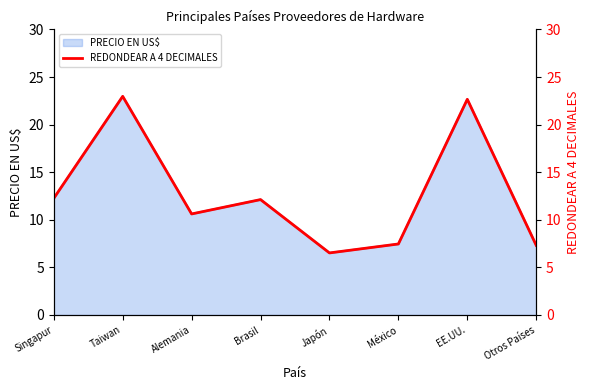

What is the maximum value shown in the chart?

23.0